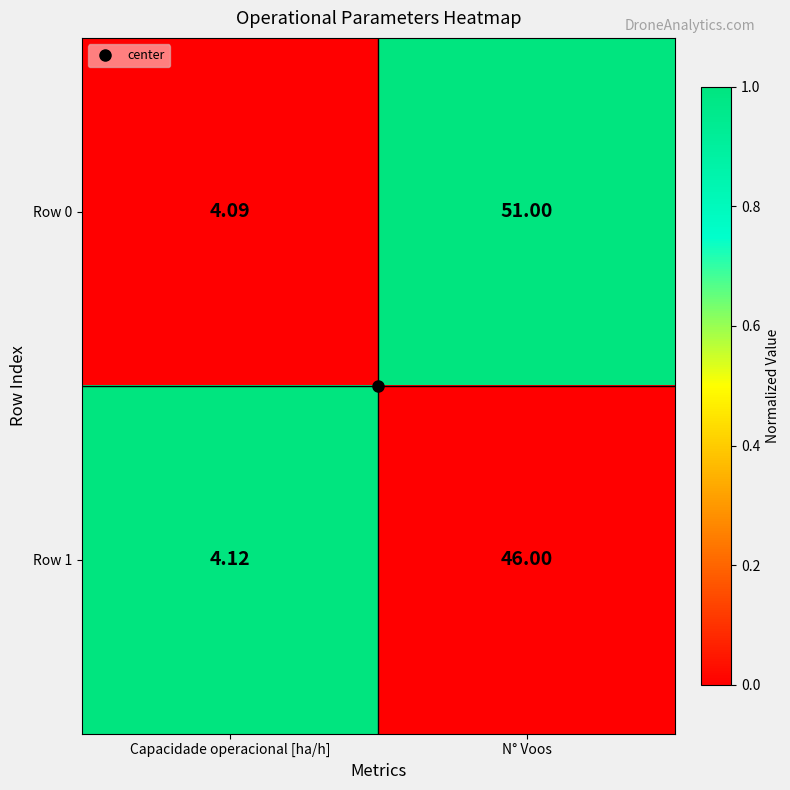

Where is Row 1 nearest to the value 25?

Capacidade operacional [ha/h]